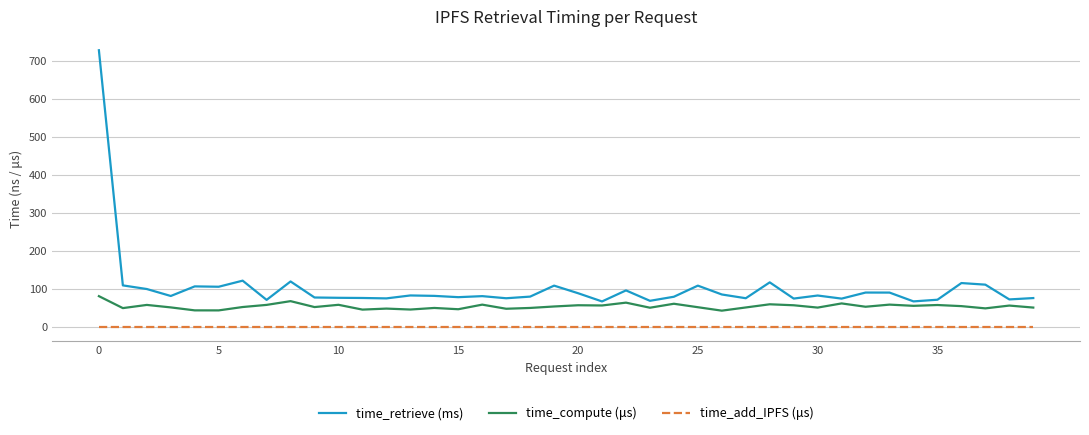

What is the maximum value for time_compute (μs)?

80.9